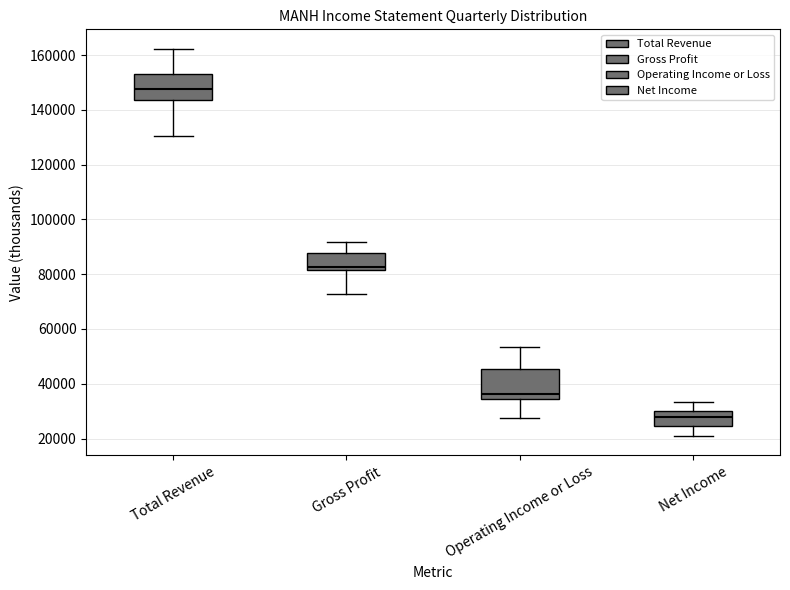

Reading left to right, read every box against the y-axis: the position of its median line, the range the box covers, and the ends of its whiskers. The values are not printed on the chart, so give them approximately, as read against the axis.

Total Revenue: median 148000, box 144000 to 152000, whiskers 130000 to 162000
Gross Profit: median 82000 (just above the box's lower edge), box 82000 to 88000, whiskers 72000 to 92000
Operating Income or Loss: median 36000, box 34000 to 46000, whiskers 28000 to 54000
Net Income: median 28000, box 24000 to 30000, whiskers 20000 to 34000